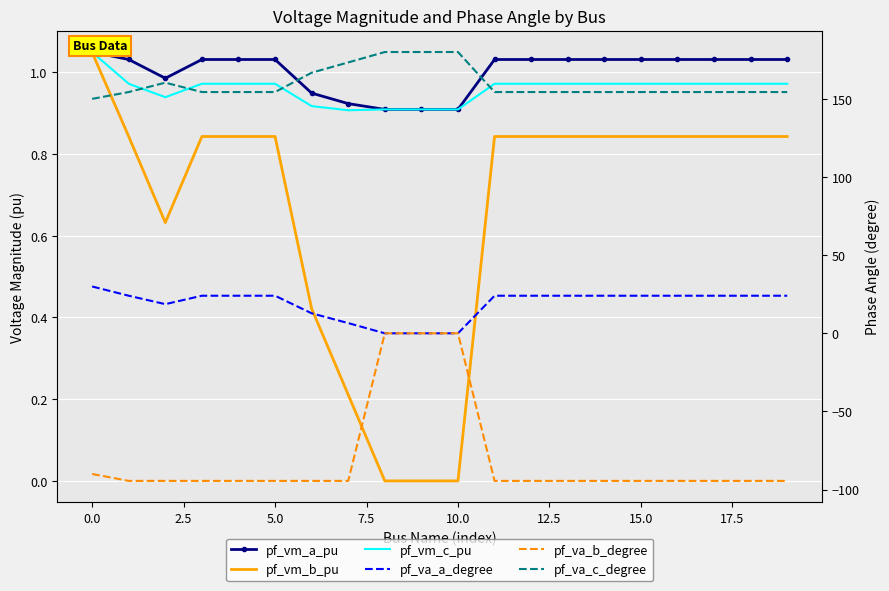

Which series changed the most between 10 and 17?

pf_va_b_degree